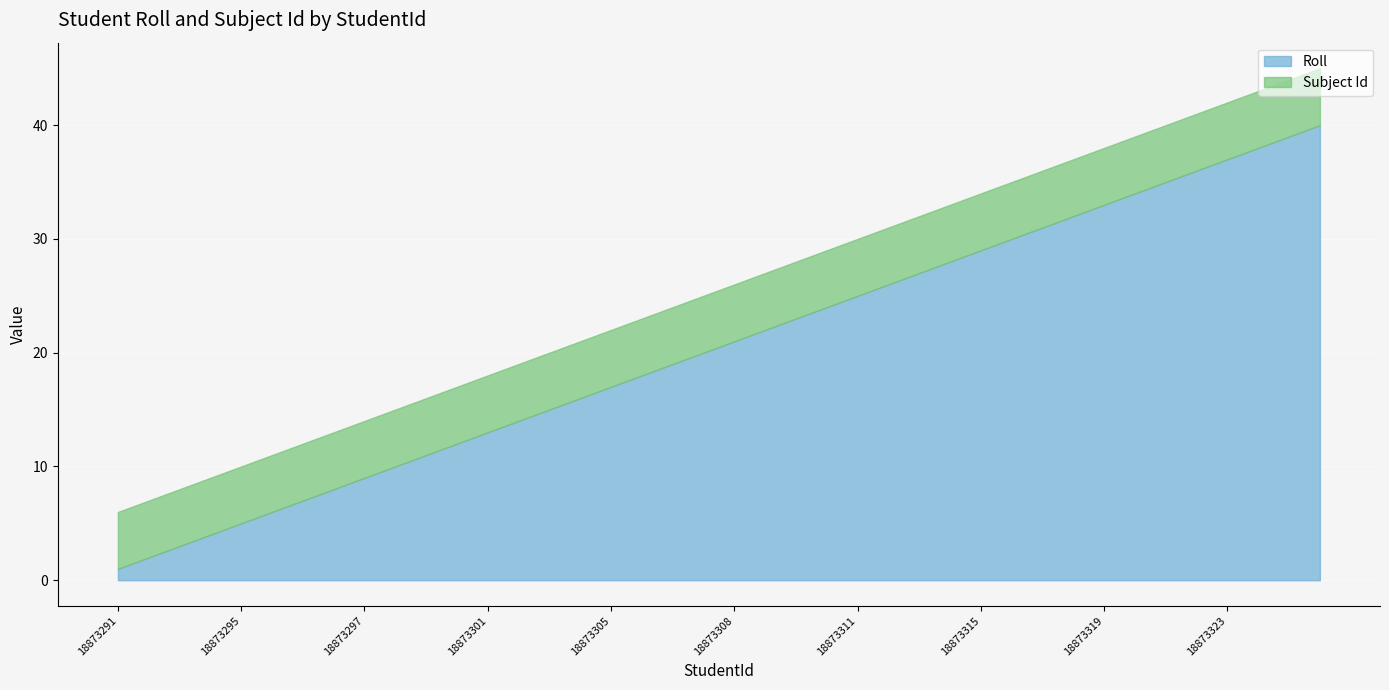

How many lines are shown in the chart?

2